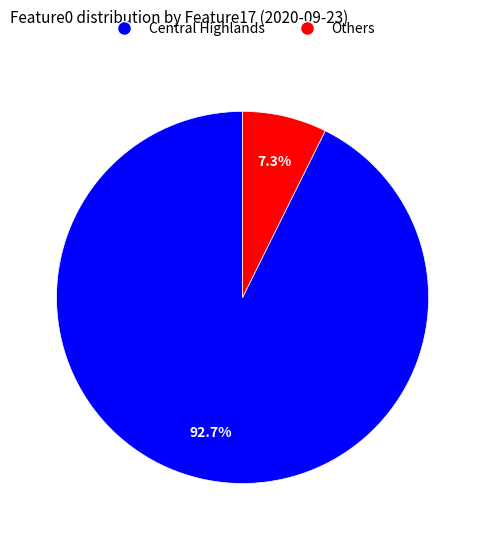

Rank the categories by value from highest to lowest.

Central Highlands, Others